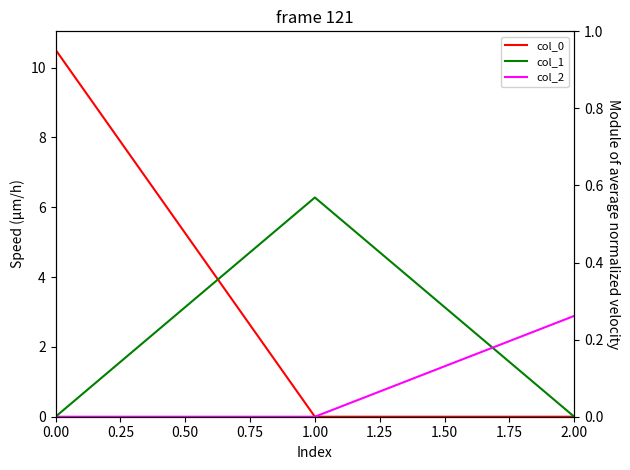

What is the maximum value for col_2?

2.9